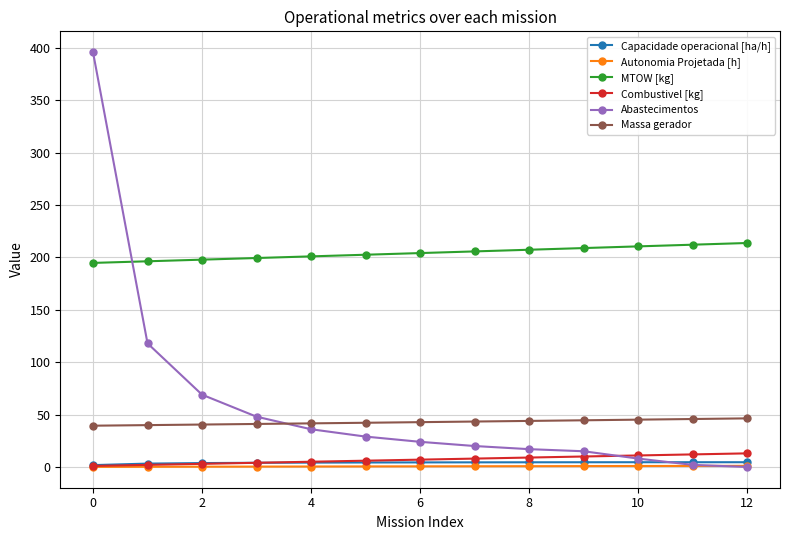

Which series has the largest range (max minus min)?

Abastecimentos